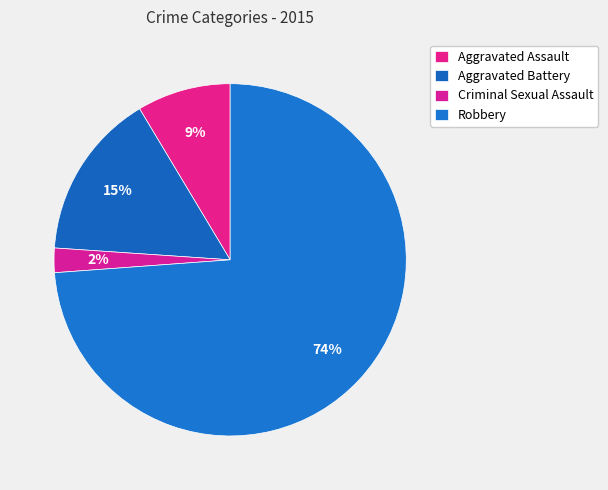

To the nearest percent, what is the difference between the Robbery and Aggravated Assault slice percentages?

65%